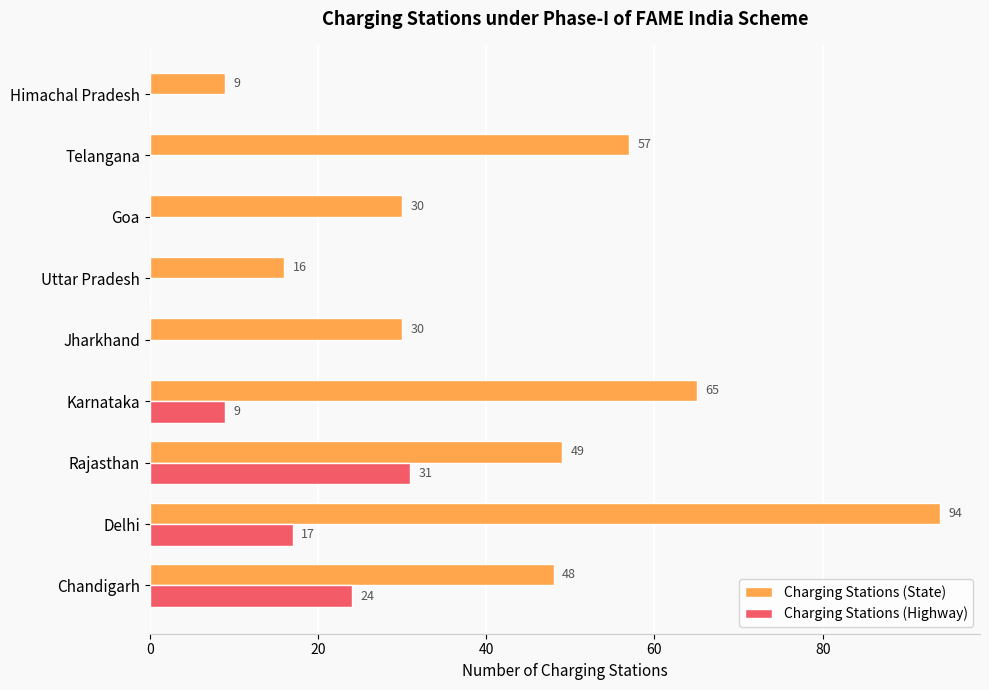

What is the sum of the Charging Stations (State) values at Himachal Pradesh and Jharkhand?

39